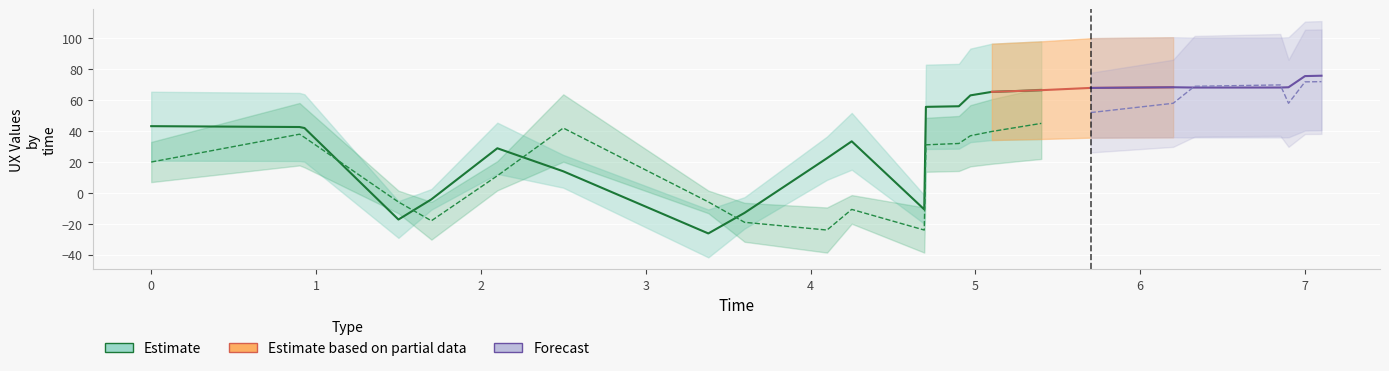

Reading left to right, extract all data points from this chart.

UXPLOT: 0=43.2	1=42.7	2=42.0	3=-17.2	4=-4.1	5=28.9	6=14.0	7=-26.2	8=-12.9	9=22.5	10=33.4	11=-10.6	12=55.7	13=56.1	14=63.1	15=65.4	16=66.5	17=67.9	18=68.4	19=68.2	20=68.2	21=68.4	22=75.6	23=75.8
UXCURVE: 0=20.0	1=38.0	2=35.9	3=-5.8	4=-18.0	5=11.1	6=42.0	7=-5.8	8=-19.0	9=-24.0	10=-10.6	11=-24.0	12=31.1	13=32.0	14=37.0	15=39.8	16=45.0	17=52.0	18=58.0	19=69.0	20=69.9	21=58.0	22=71.9	23=72.0